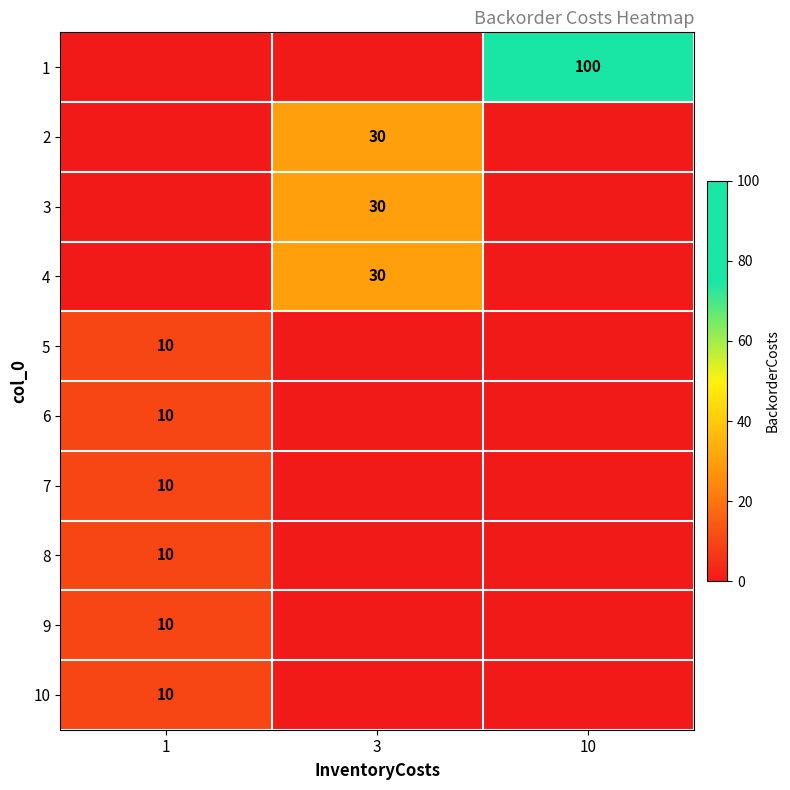

The value of row_8 at 1 is 5. True or false?

False